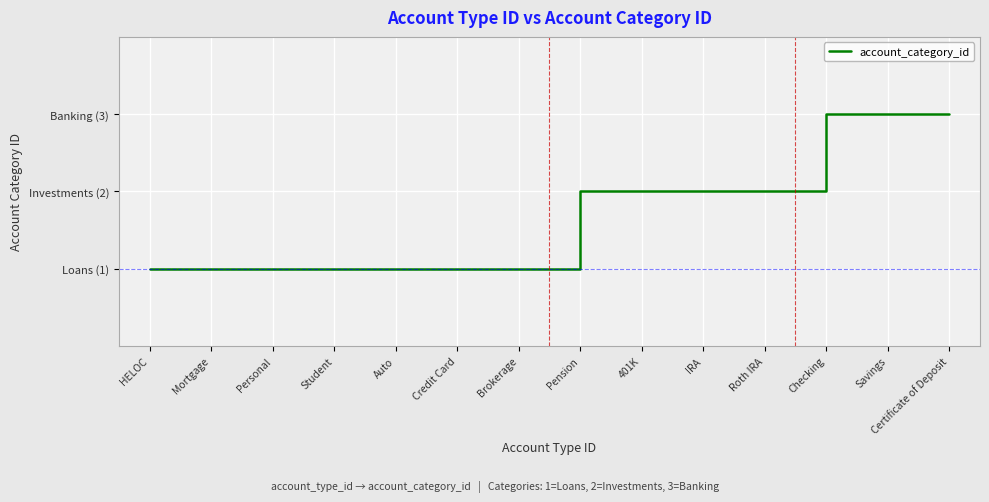

Does the chart have visible grid lines?

Yes